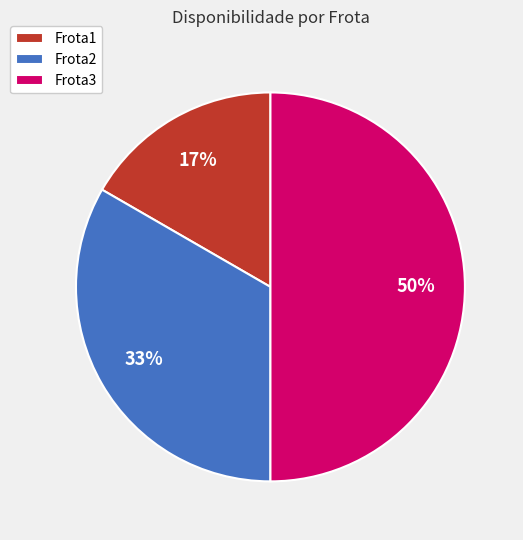

Does Frota1 represent more than half of the total?

No